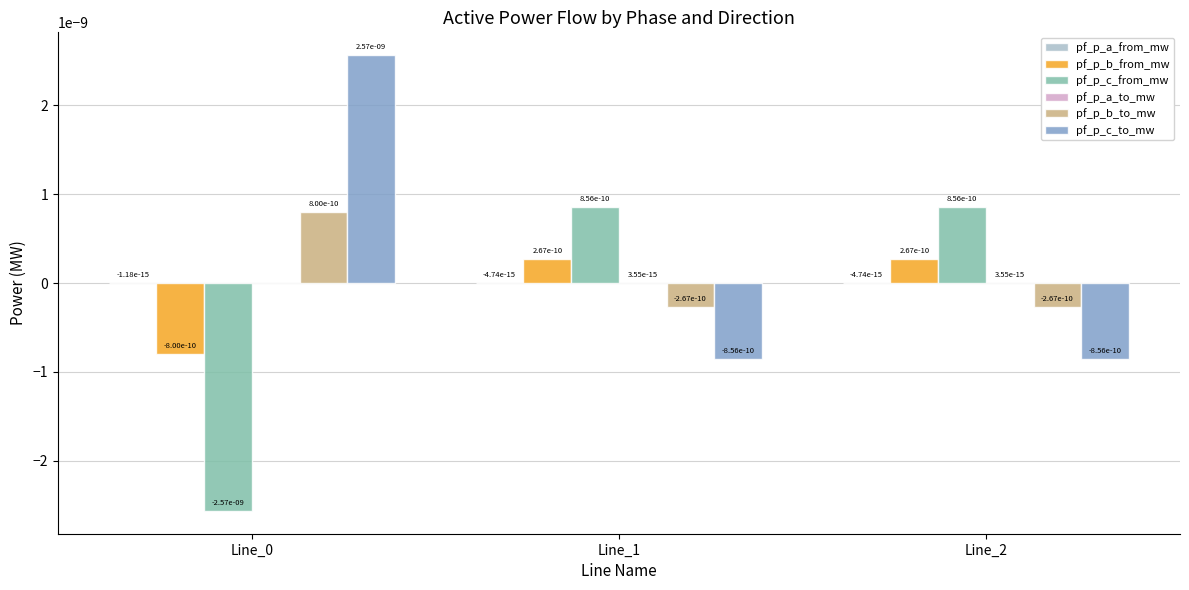

Is it true that pf_p_b_from_mw equals 0.0 at Line_2?

True